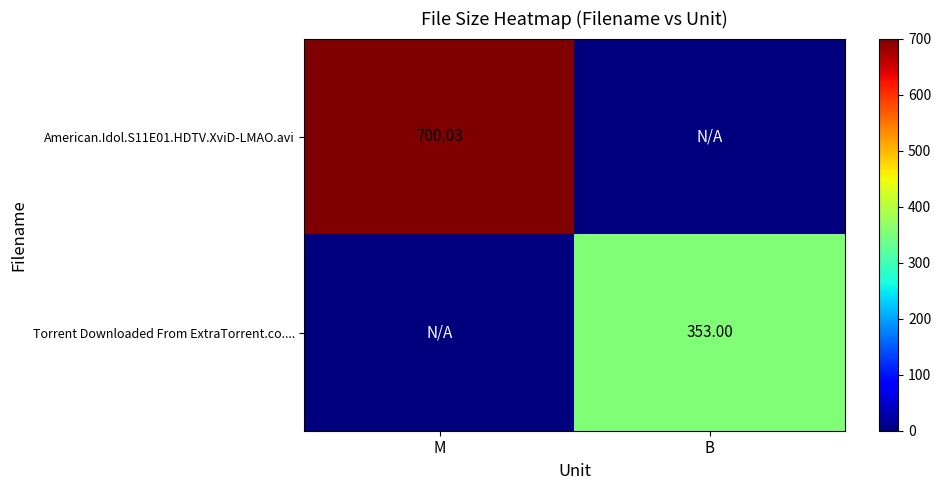

Which series has the largest total across all categories?

American.Idol.S11E01.HDTV.XviD-LMAO.avi